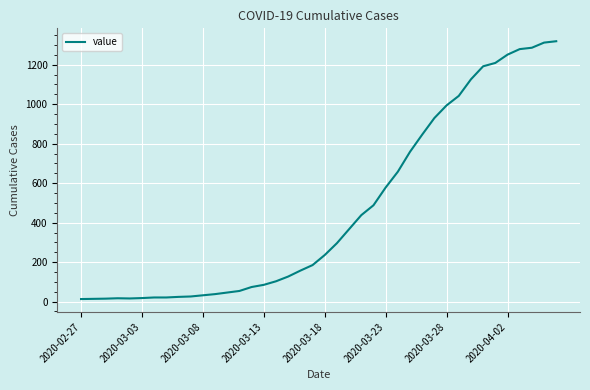

What is the maximum value shown in the chart?

1319